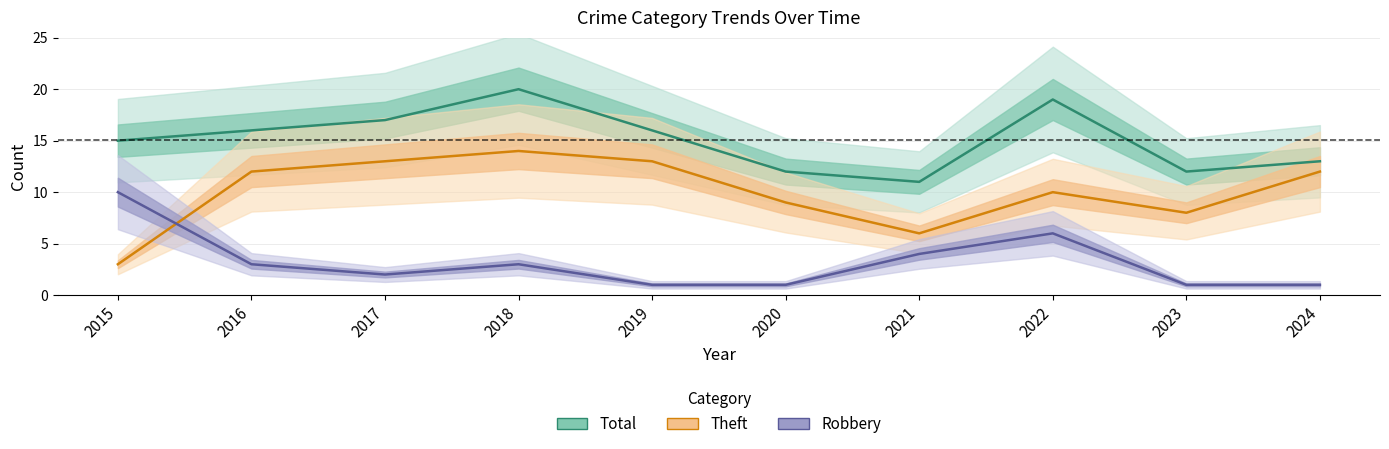

At how many categories does at least one series exceed 12?

7